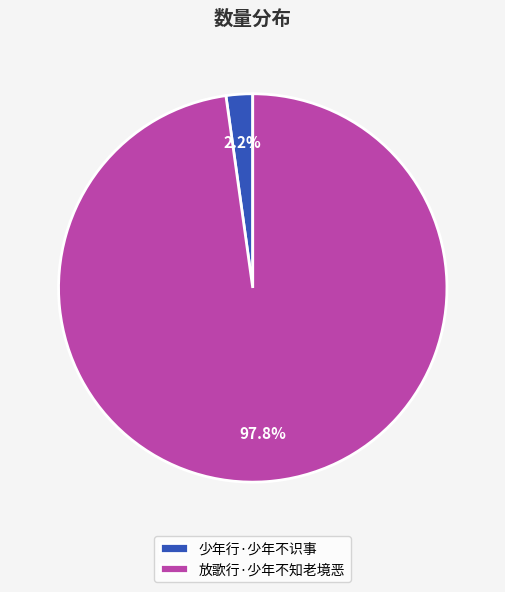

Which slice is the smallest?

少年行·少年不识事